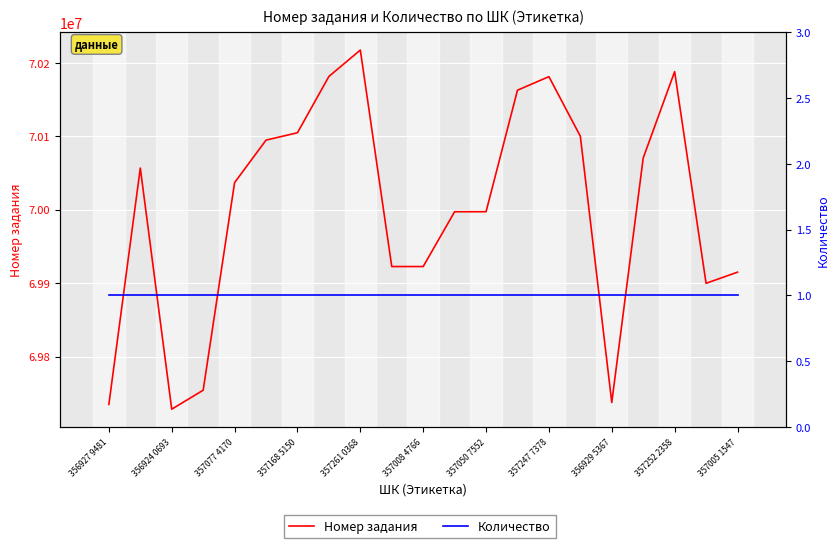

True or false: Количество has a value of 1 at 357168 5150.

True